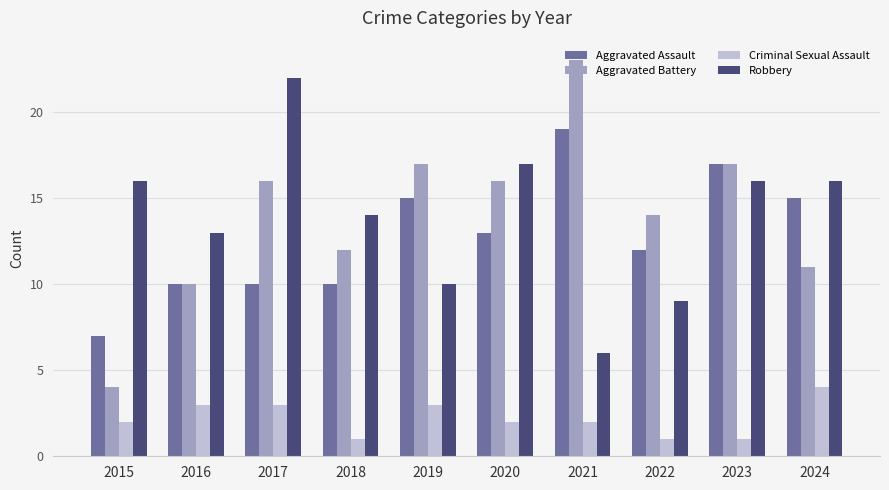

The Robbery series shows 6 at 2021. True or false?

True